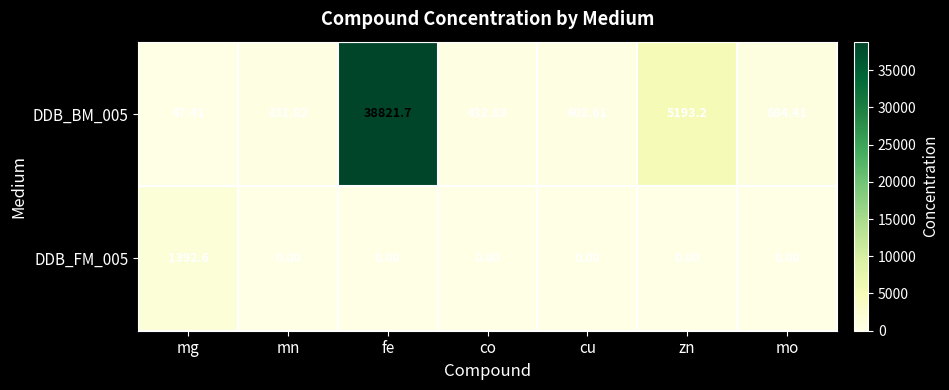

At which label does DDB_BM_005 first exceed 432?

fe